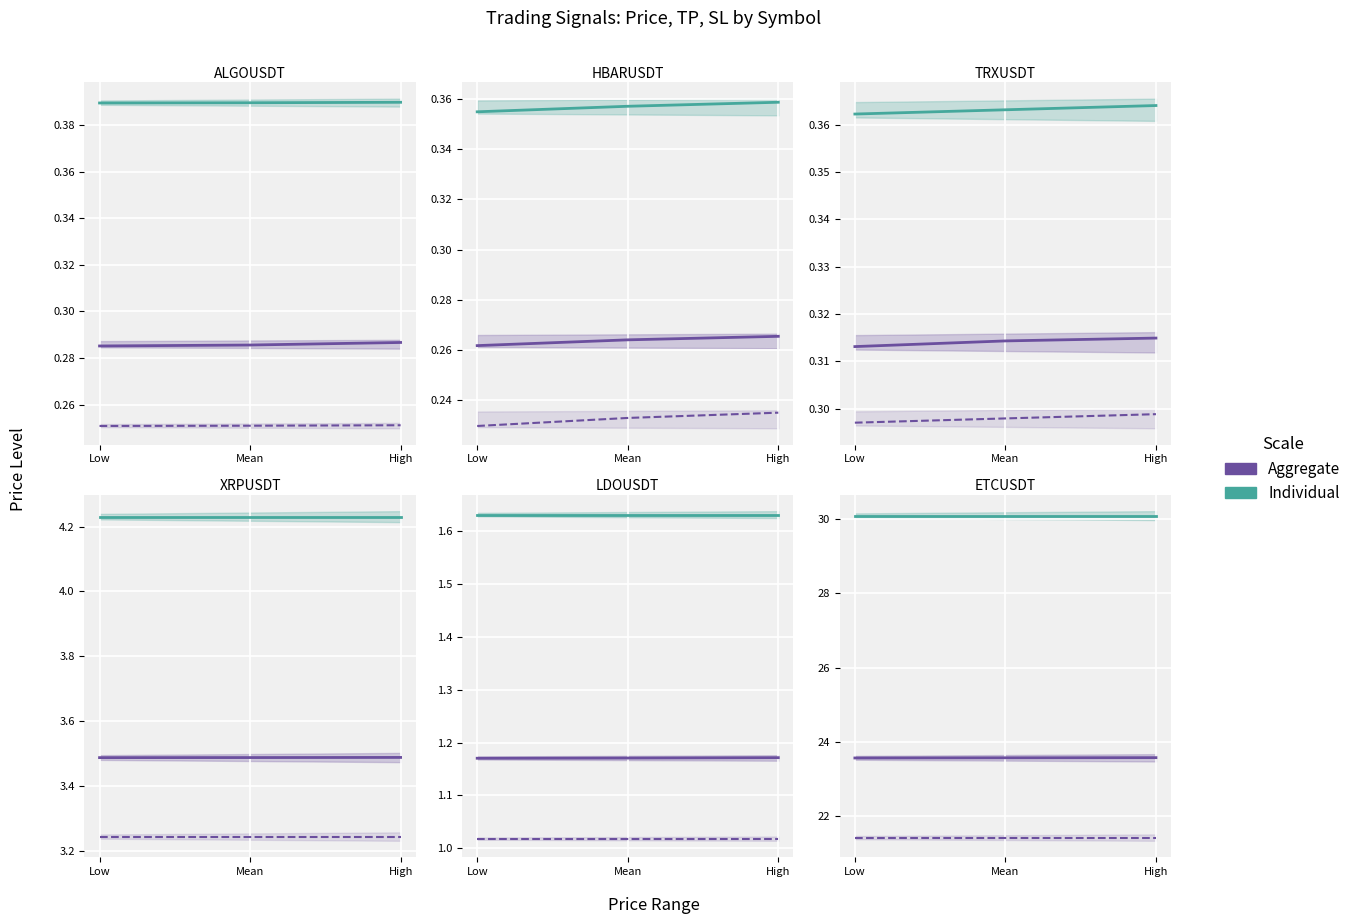

At which label is tp (Individual) closest to 30?

Low